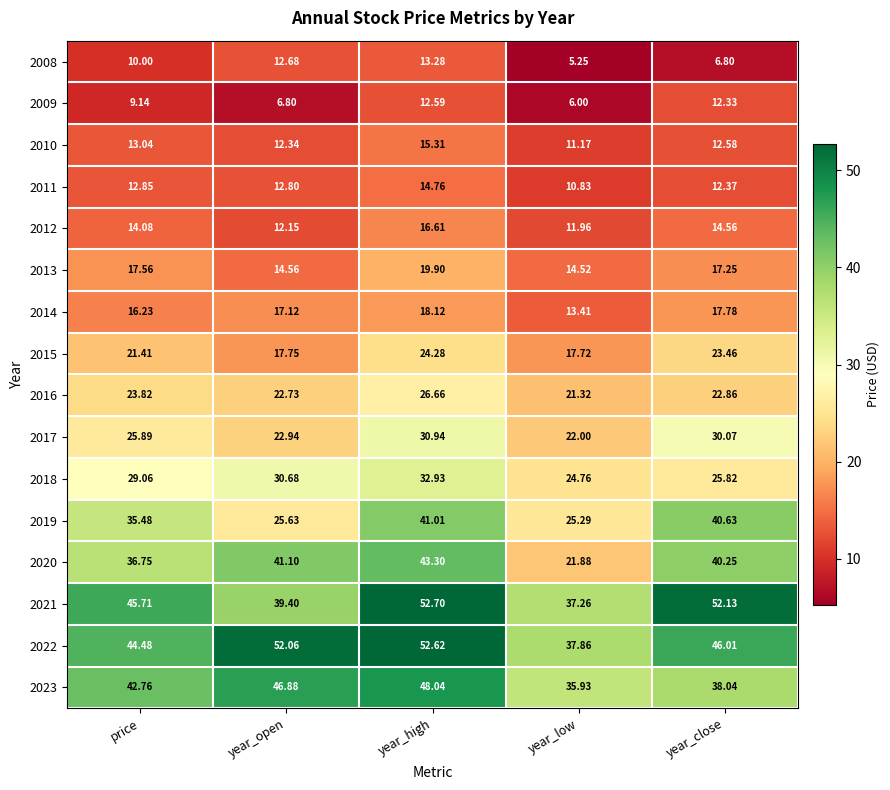

At which label is 2018 closest to 28?

price